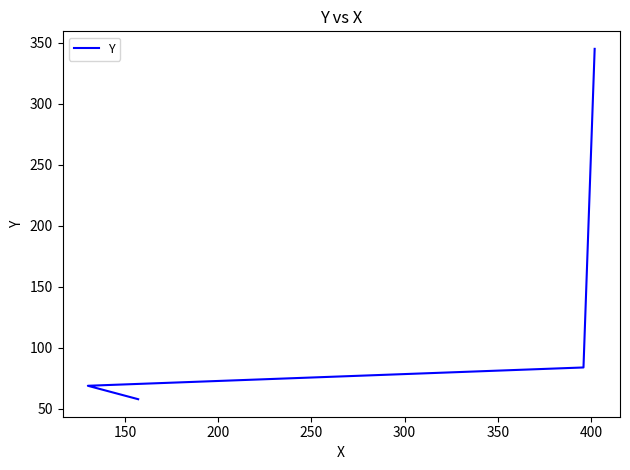

Reading right to left, transcribe all the data shown in this chart.

345	84	69	58